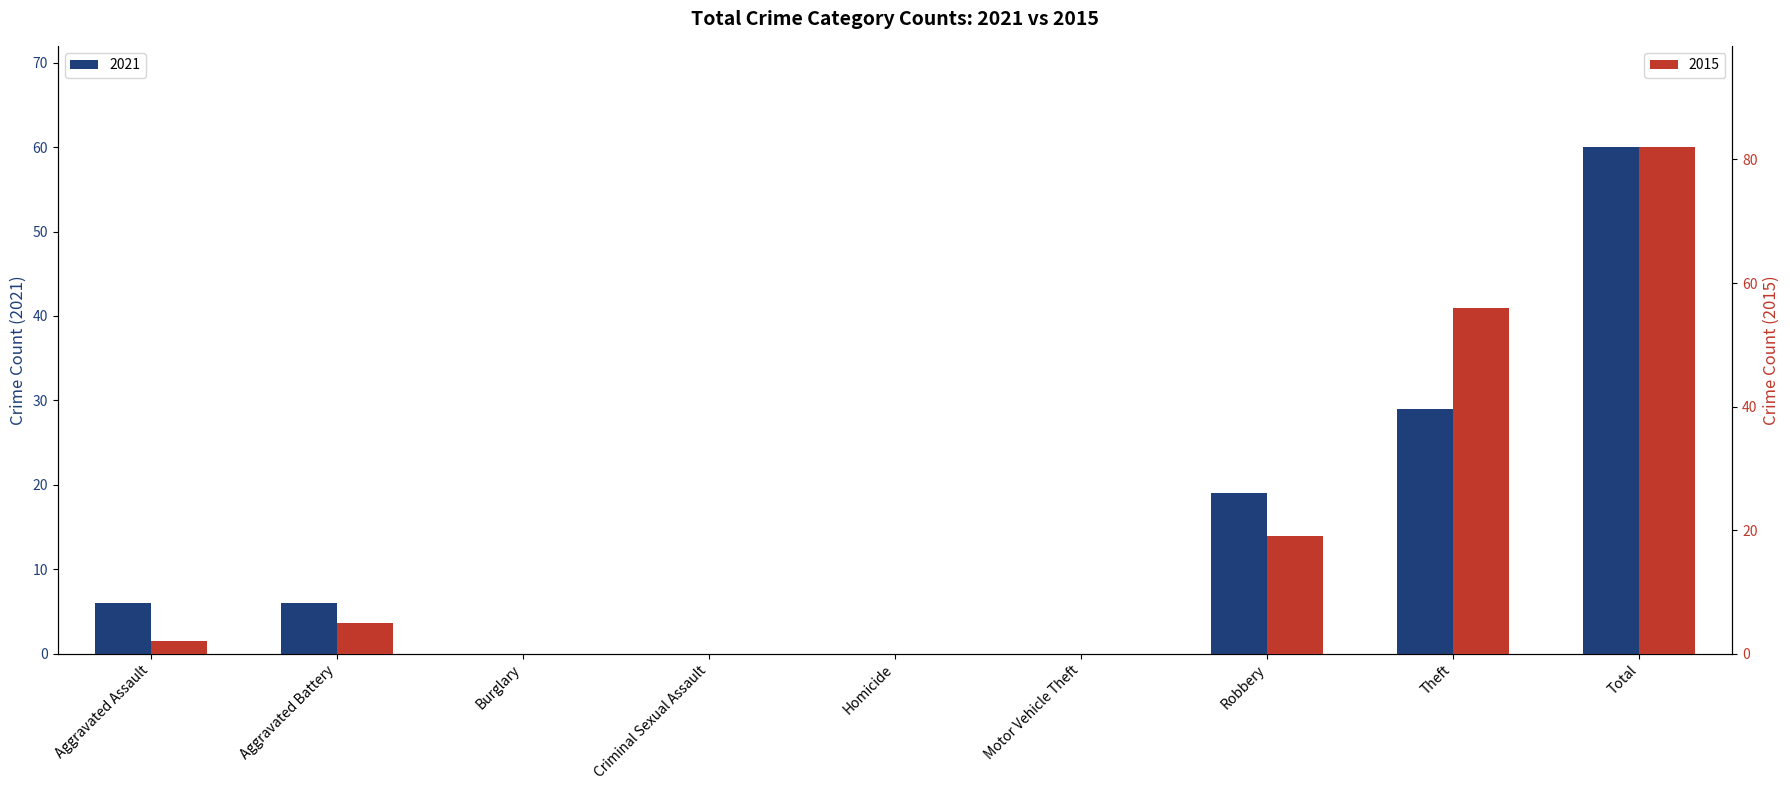

Is it true that 2021 equals 29 at Theft?

True